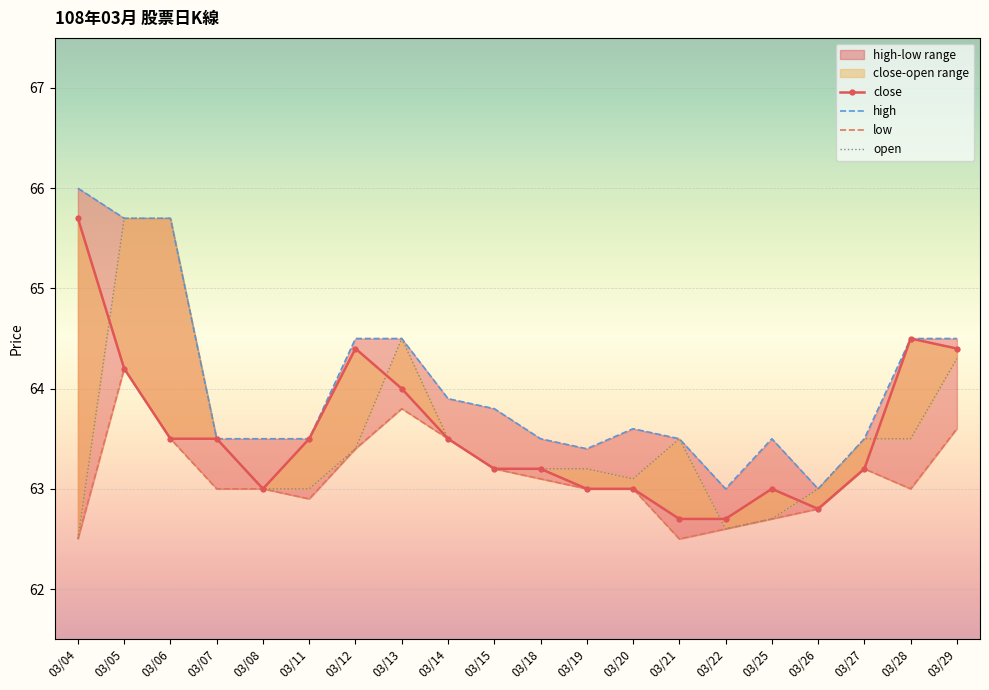

True or false: high has a value of 65.7 at 03/05.

True